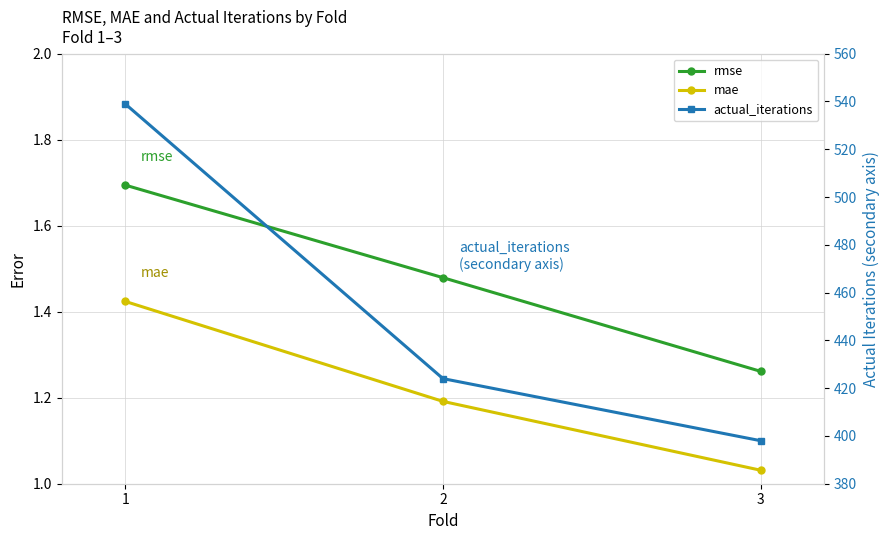

What is the sum of all actual_iterations values?

1361.0